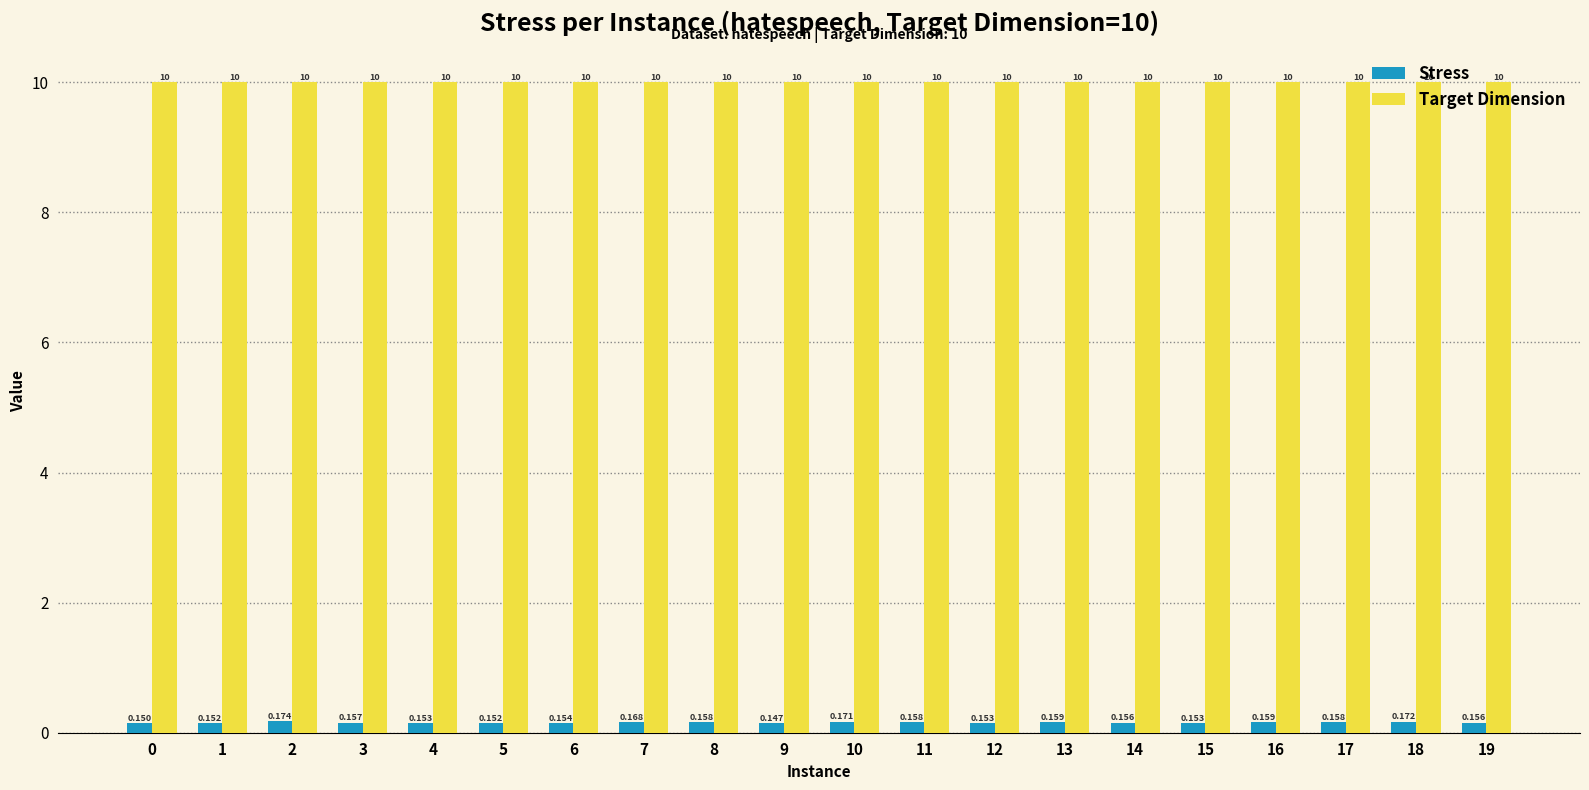

Between 5 and 9, which series saw the biggest shift?

Stress